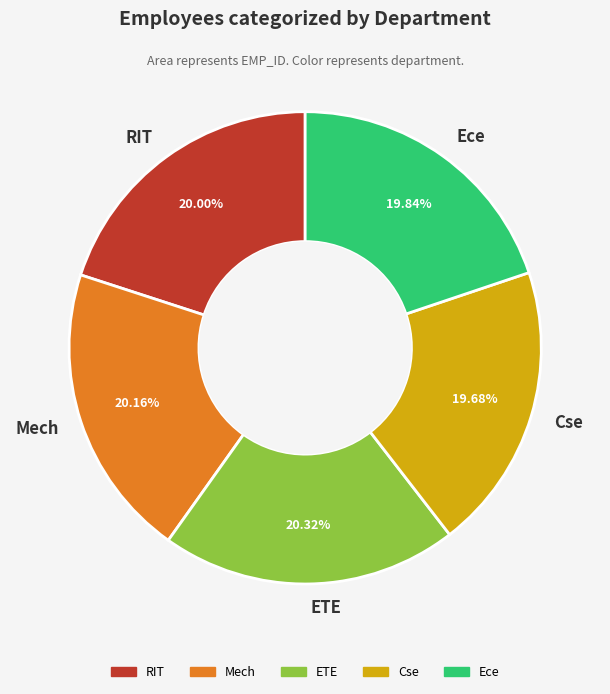

How many slices are in this pie chart?

5